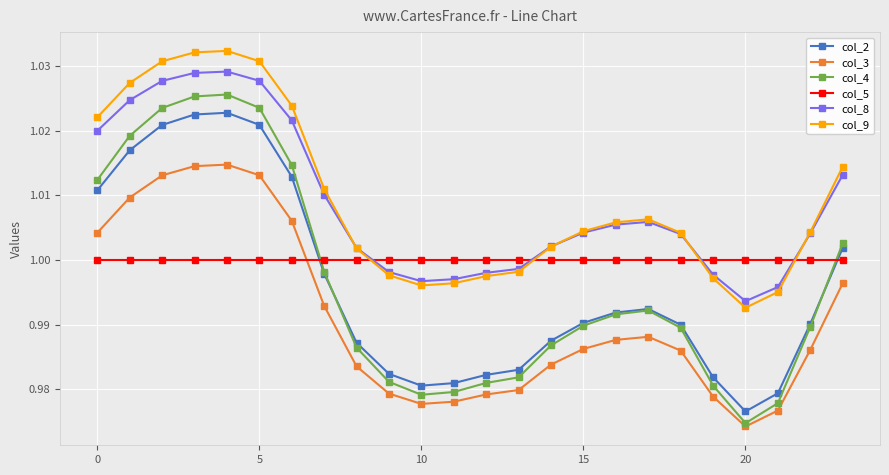

True or false: col_8 and col_2 cross at least once.

False